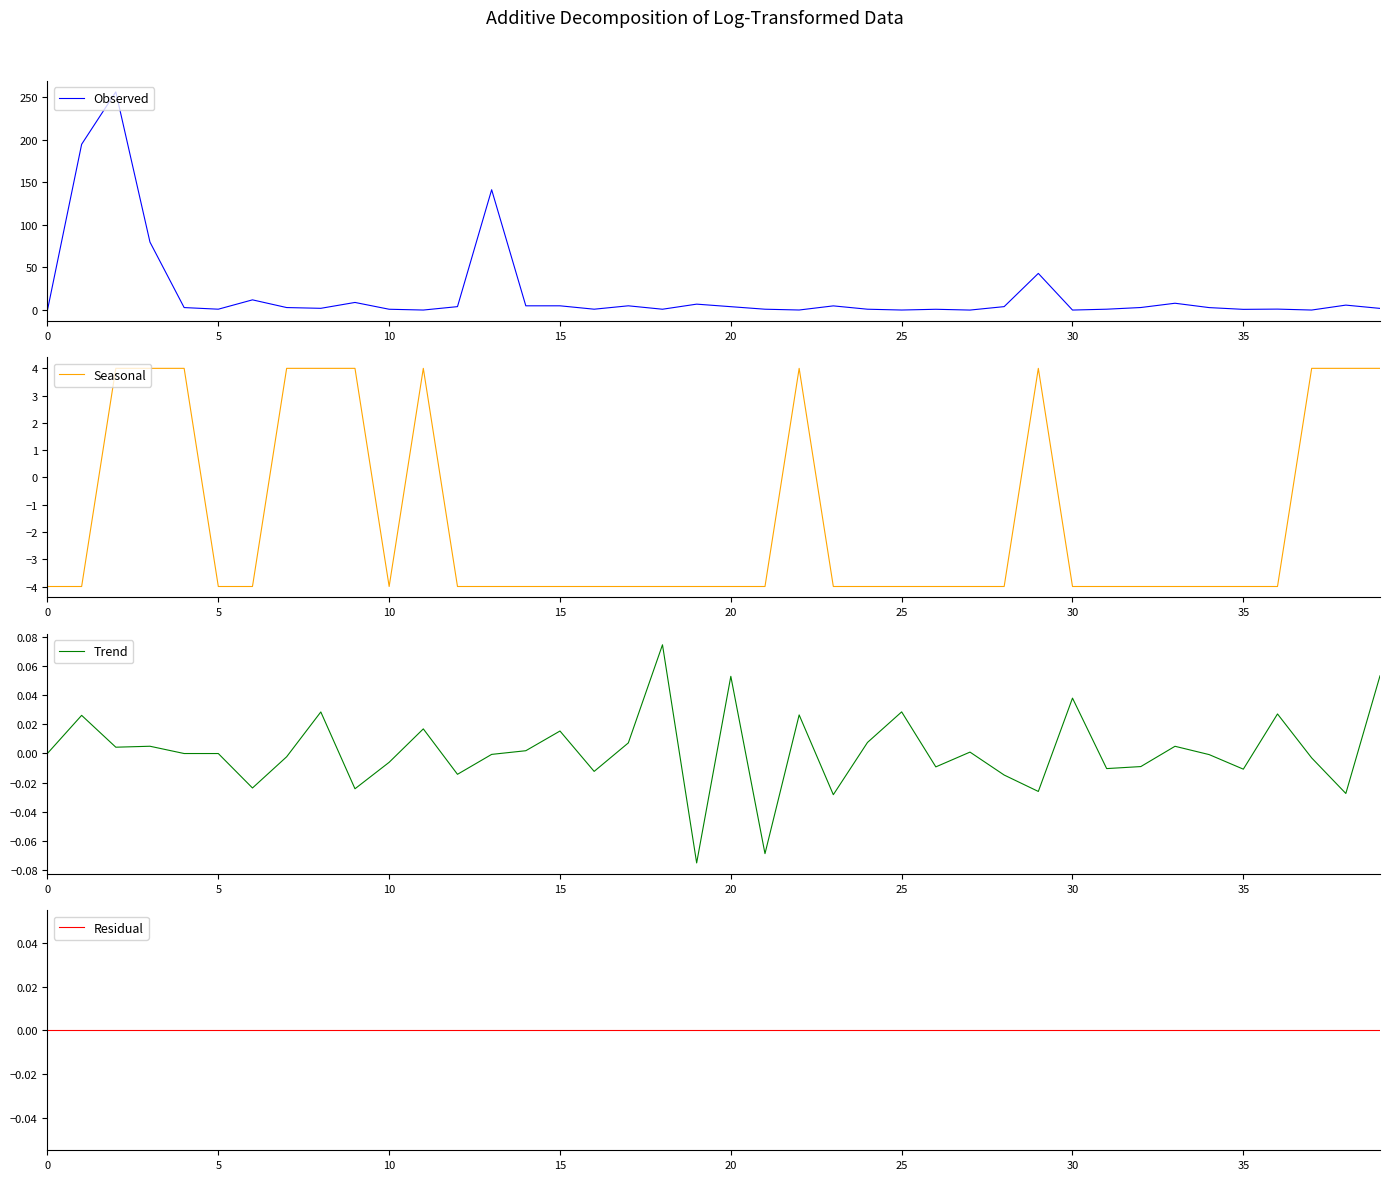

What is the maximum value for Seasonal?

4.0